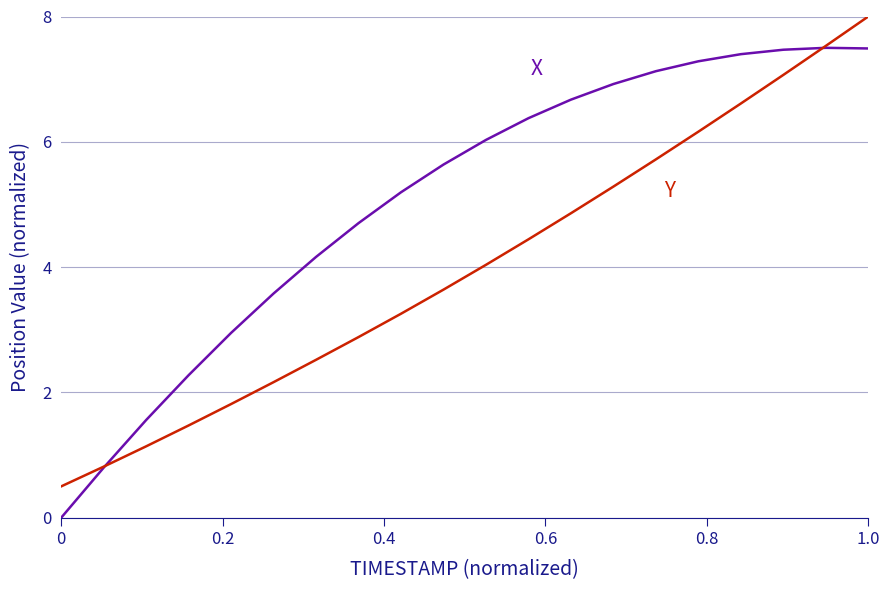

What is the greatest value displayed?

8.0